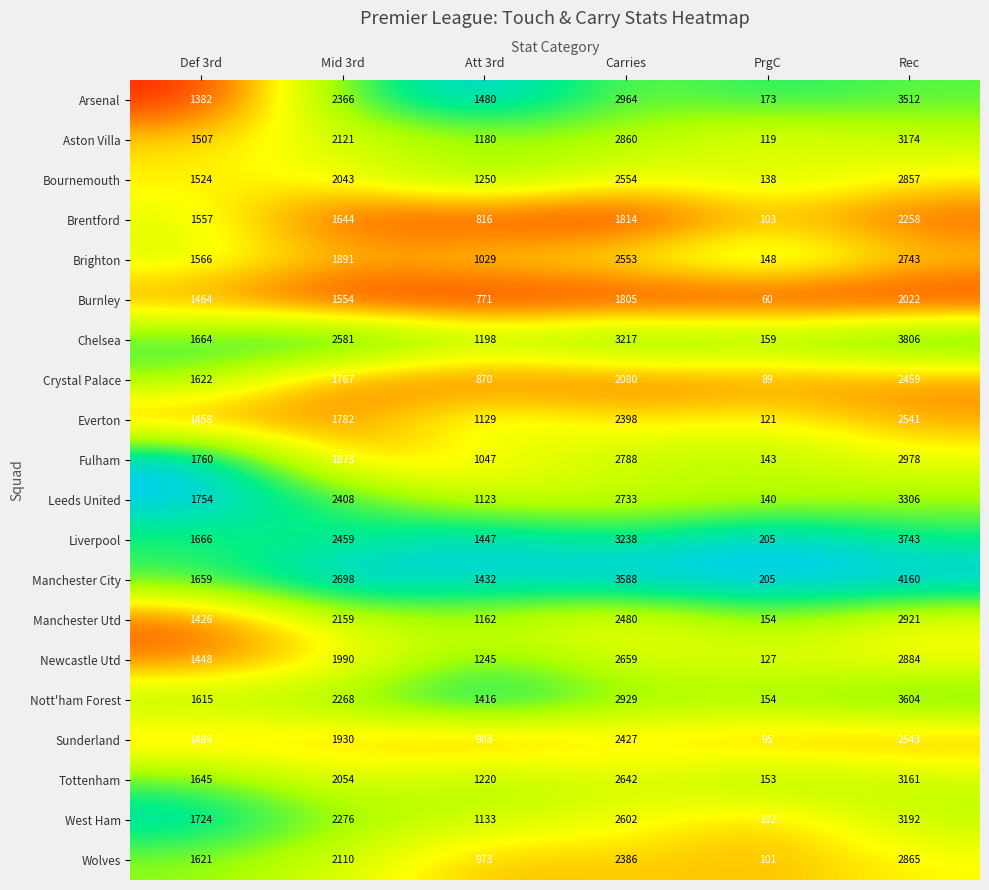

Between Def 3rd and Carries, which series saw the biggest shift?

Manchester City